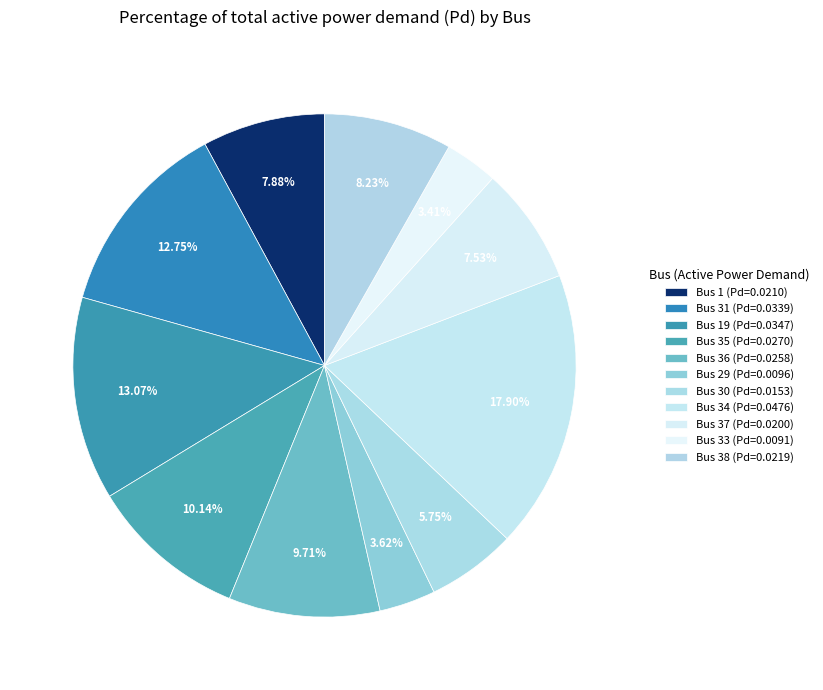

How many slices are in this pie chart?

11